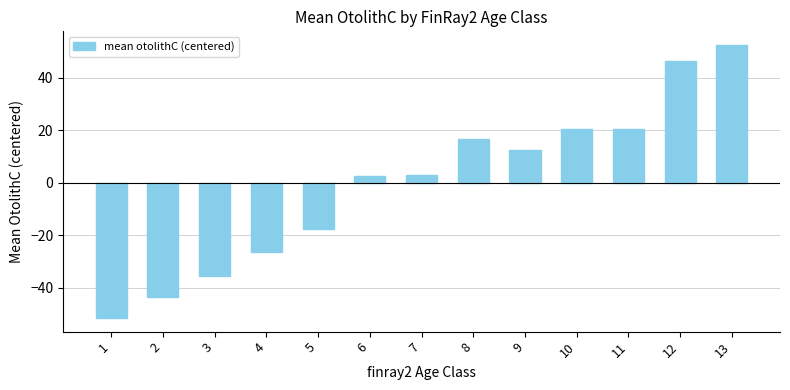

What is the value of the 1st bar from the left?

-51.5